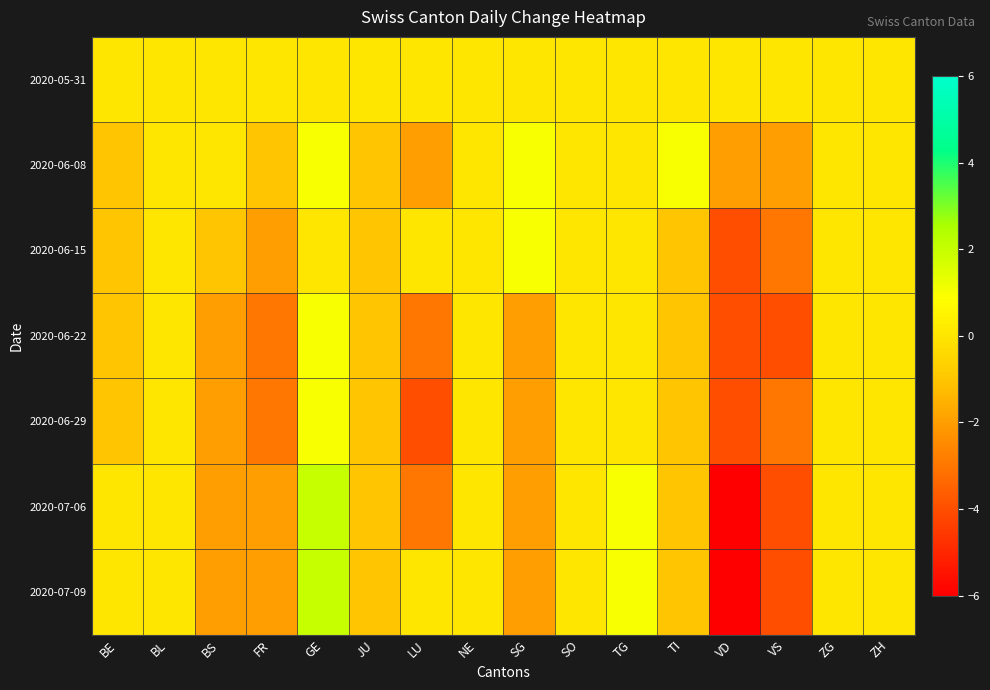

Reading right to left, list all the values displayed in this chart.

2020-05-31: ZH=0	ZG=0	VS=0	VD=0	TI=0	TG=0	SO=0	SG=0	NE=0	LU=0	JU=0	GE=0	FR=0	BS=0	BL=0	BE=0
2020-06-08: ZH=0	ZG=0	VS=-2	VD=-2	TI=1	TG=0	SO=0	SG=1	NE=0	LU=-2	JU=-1	GE=1	FR=-1	BS=0	BL=0	BE=-1
2020-06-15: ZH=0	ZG=0	VS=-3	VD=-4	TI=-1	TG=0	SO=0	SG=1	NE=0	LU=0	JU=-1	GE=0	FR=-2	BS=-1	BL=0	BE=-1
2020-06-22: ZH=0	ZG=0	VS=-4	VD=-4	TI=-1	TG=0	SO=0	SG=-2	NE=0	LU=-3	JU=-1	GE=1	FR=-3	BS=-2	BL=0	BE=-1
2020-06-29: ZH=0	ZG=0	VS=-3	VD=-4	TI=-1	TG=0	SO=0	SG=-2	NE=0	LU=-4	JU=-1	GE=1	FR=-3	BS=-2	BL=0	BE=-1
2020-07-06: ZH=0	ZG=0	VS=-4	VD=-6	TI=-1	TG=1	SO=0	SG=-2	NE=0	LU=-3	JU=-1	GE=2	FR=-2	BS=-2	BL=0	BE=0
2020-07-09: ZH=0	ZG=0	VS=-4	VD=-6	TI=-1	TG=1	SO=0	SG=-2	NE=0	LU=0	JU=-1	GE=2	FR=-2	BS=-2	BL=0	BE=0